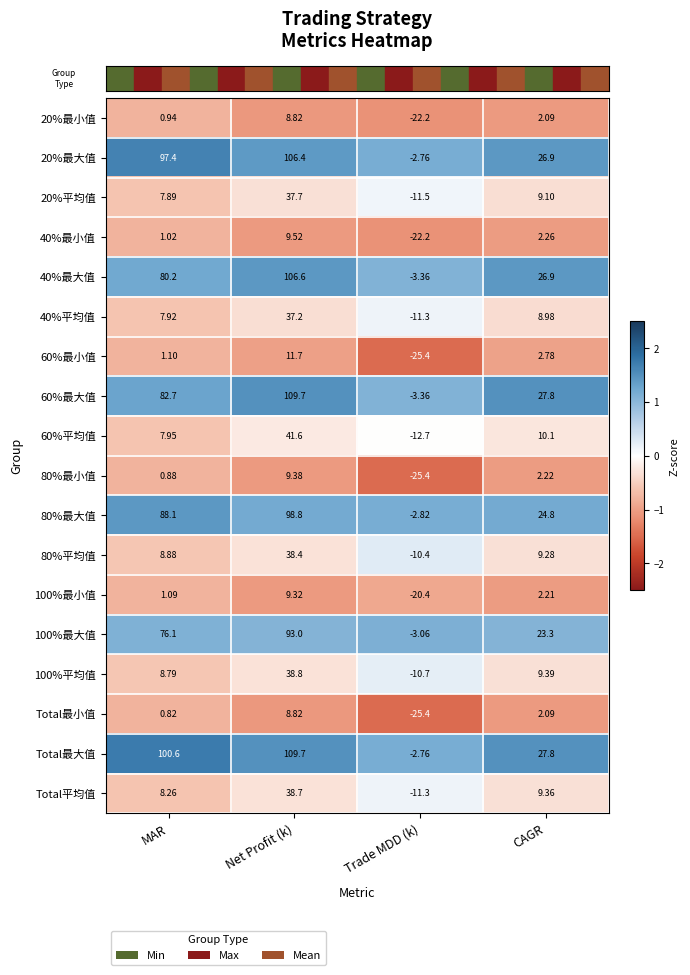

Which series has the largest range (max minus min)?

60%最大值